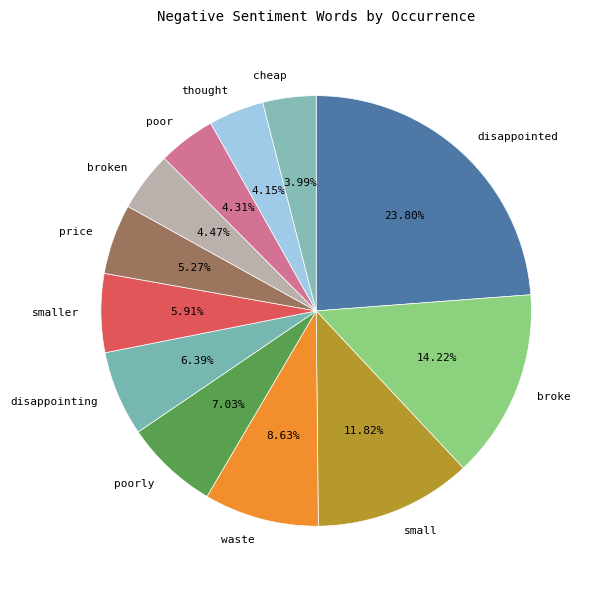

Combined, what portion of the pie is smaller and cheap?

9.9%